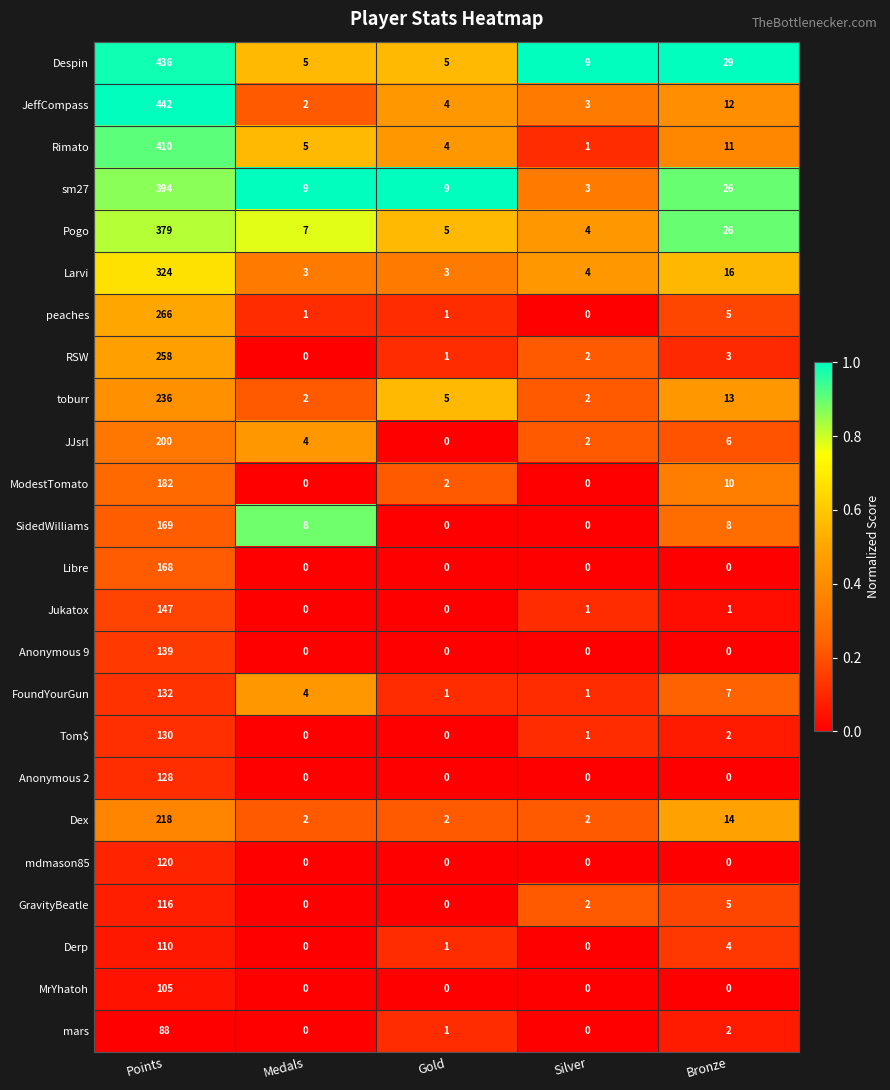

Count the number of data series in this chart.

24